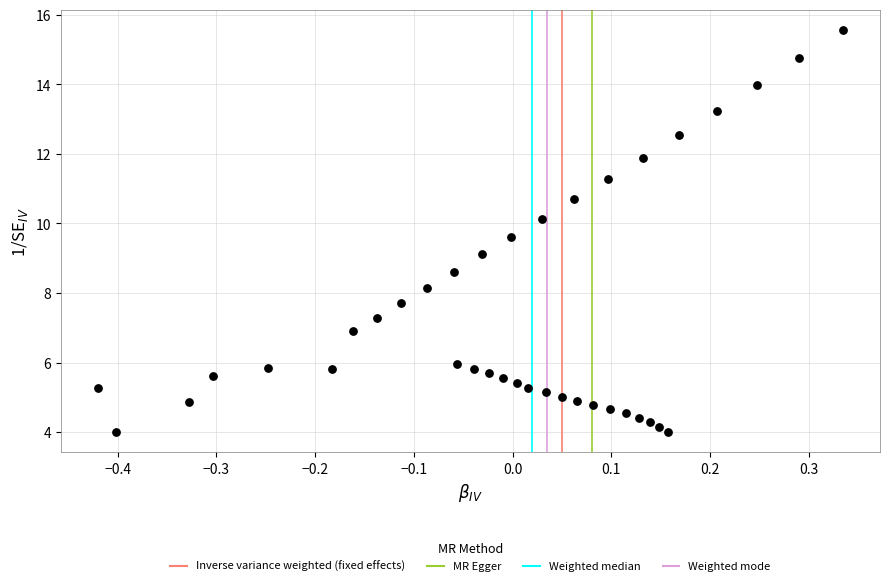

What is the range of Y values (max minus min)?

11.6